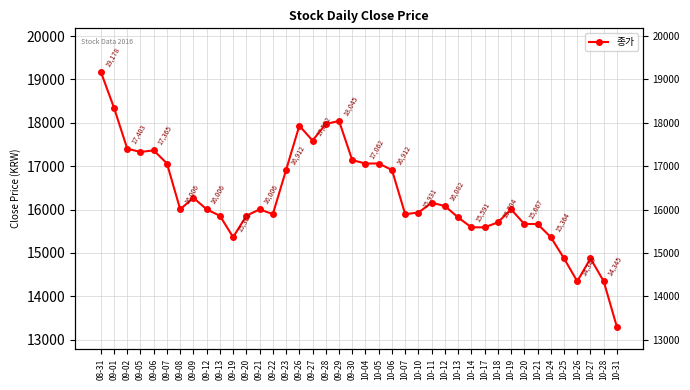

What value does the data have at 10-06, to the nearest 50?

16900